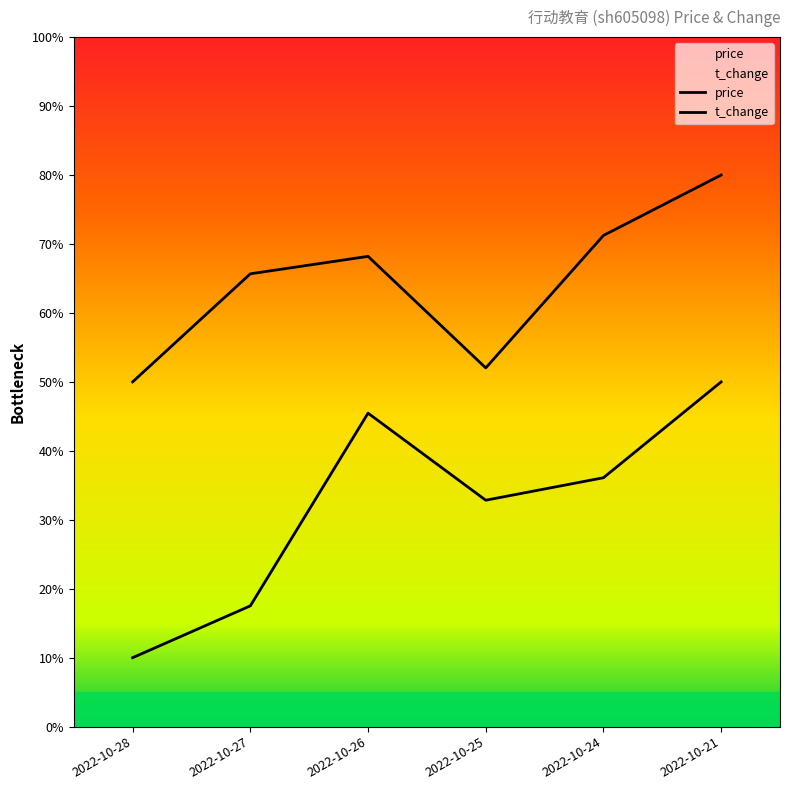

Which category has the highest value across all series?

2022-10-21